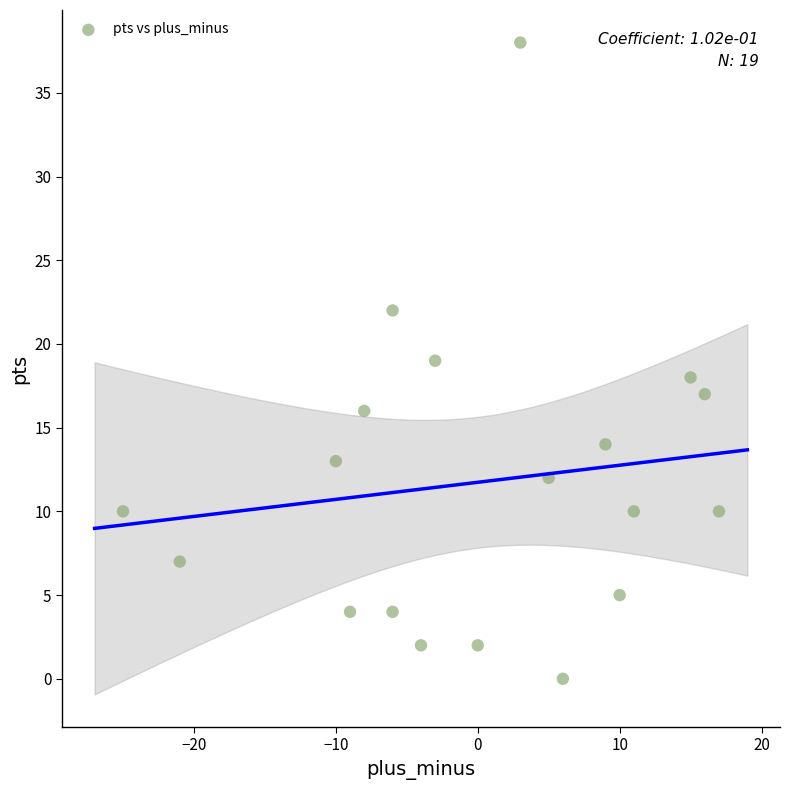

What is the range of X values (max minus min)?

42